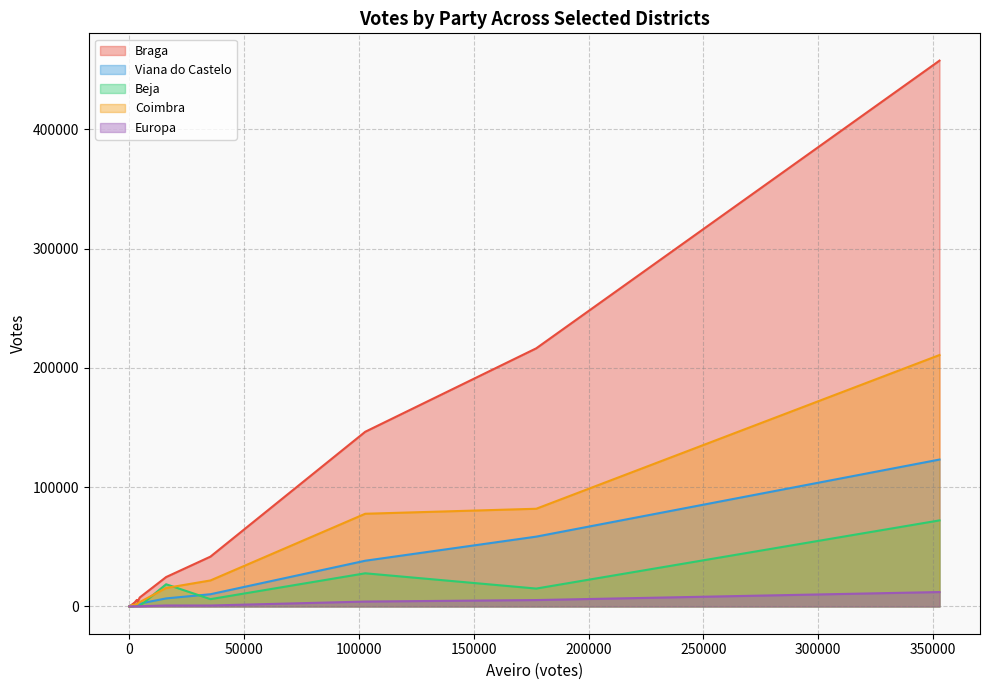

List the series in order of their peak value, highest first.

Braga, Coimbra, Viana do Castelo, Beja, Europa